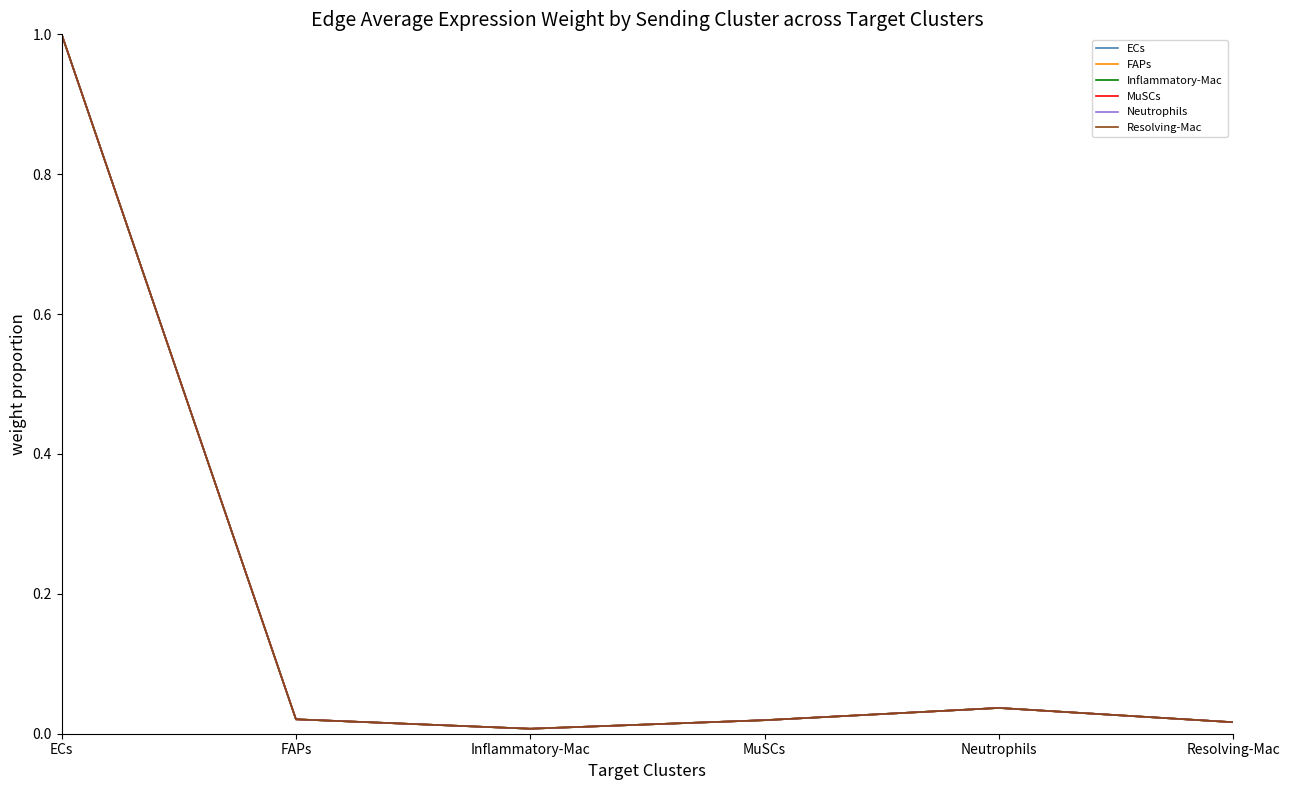

Does the chart have visible grid lines?

No